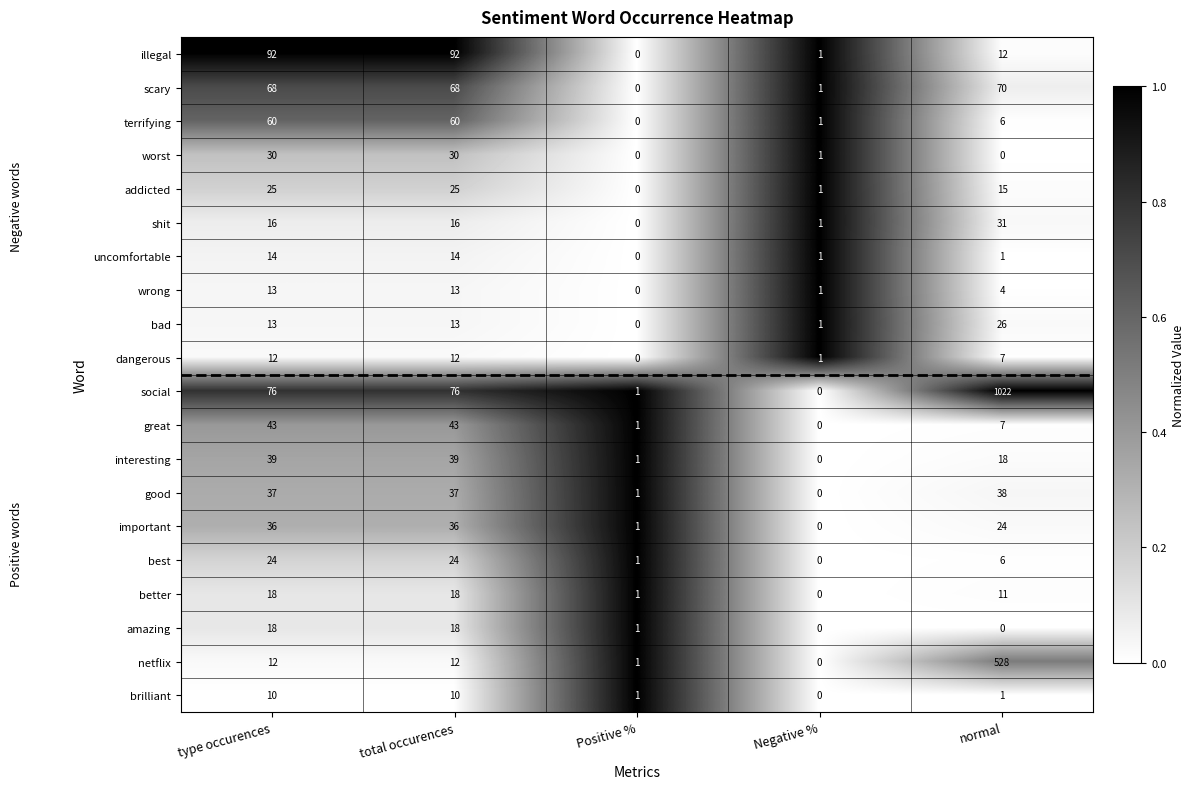

Which series changed the most between total occurences and Negative %?

illegal